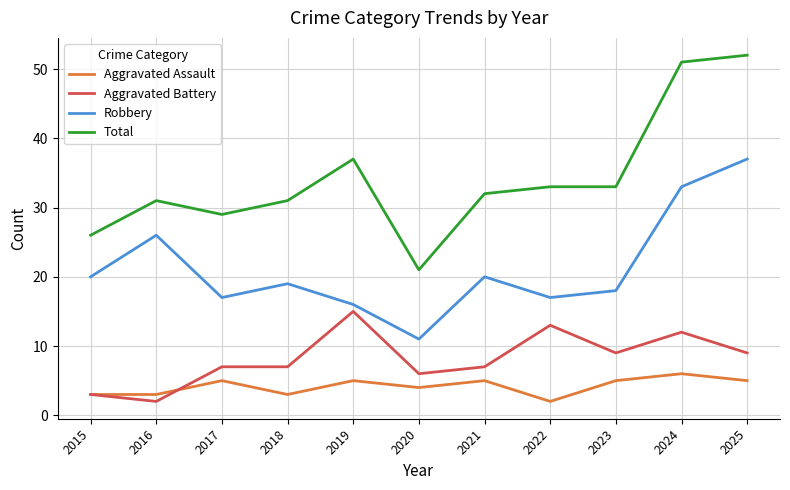

Reading left to right, extract all data points from this chart.

Aggravated Assault: 2015=3	2016=3	2017=5	2018=3	2019=5	2020=4	2021=5	2022=2	2023=5	2024=6	2025=5
Aggravated Battery: 2015=3	2016=2	2017=7	2018=7	2019=15	2020=6	2021=7	2022=13	2023=9	2024=12	2025=9
Robbery: 2015=20	2016=26	2017=17	2018=19	2019=16	2020=11	2021=20	2022=17	2023=18	2024=33	2025=37
Total: 2015=26	2016=31	2017=29	2018=31	2019=37	2020=21	2021=32	2022=33	2023=33	2024=51	2025=52